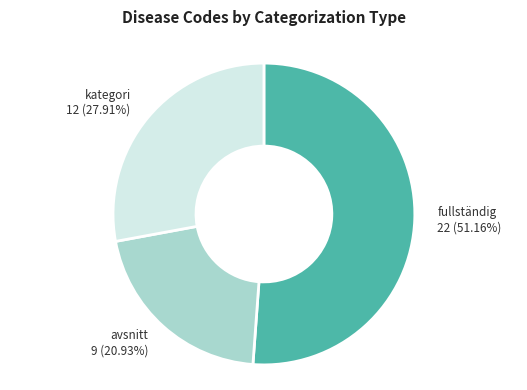

Does any single category account for the majority?

Yes